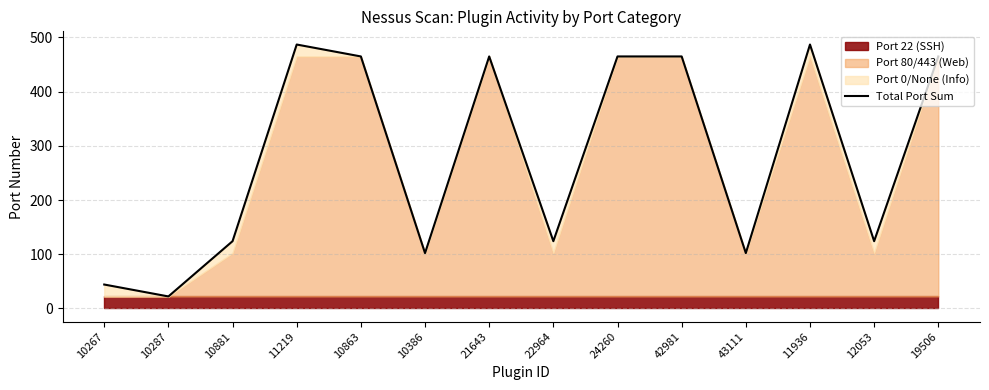

The chart shows a value of 611 at 24260. True or false?

False